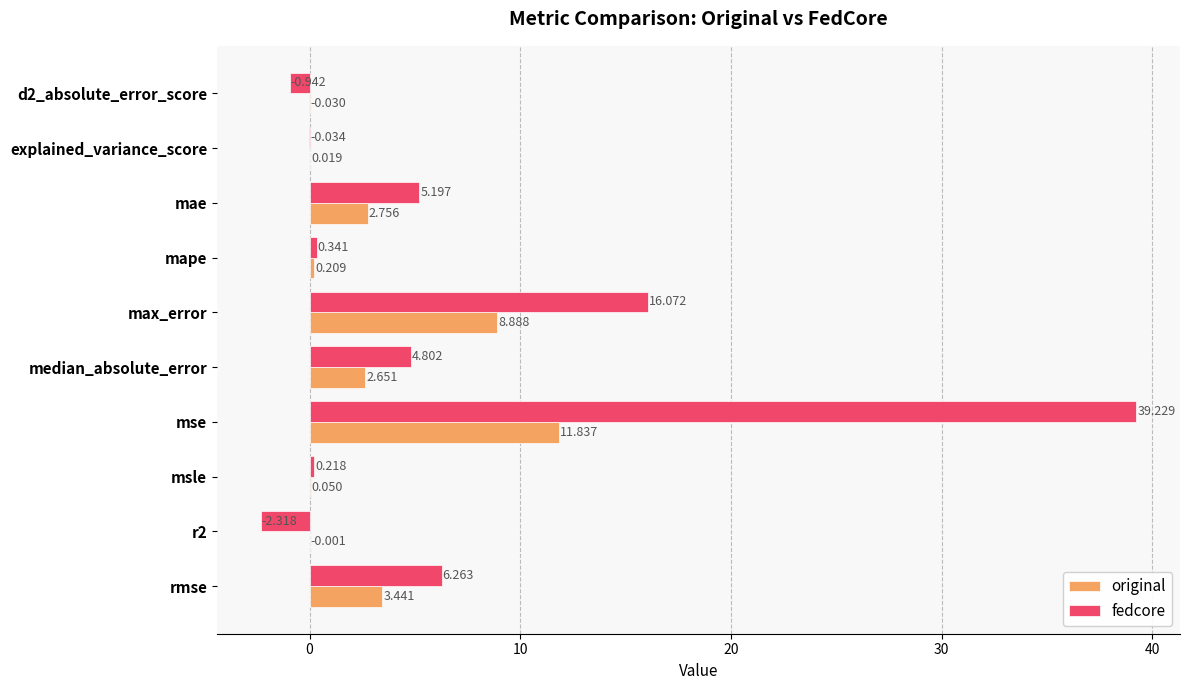

Which series has the largest range (max minus min)?

fedcore